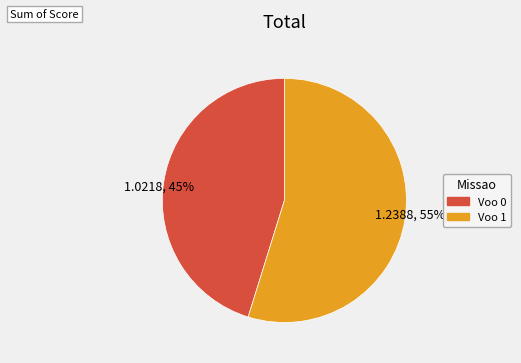

True or false: 1.2388, 55% accounts for 55% of the total.

True